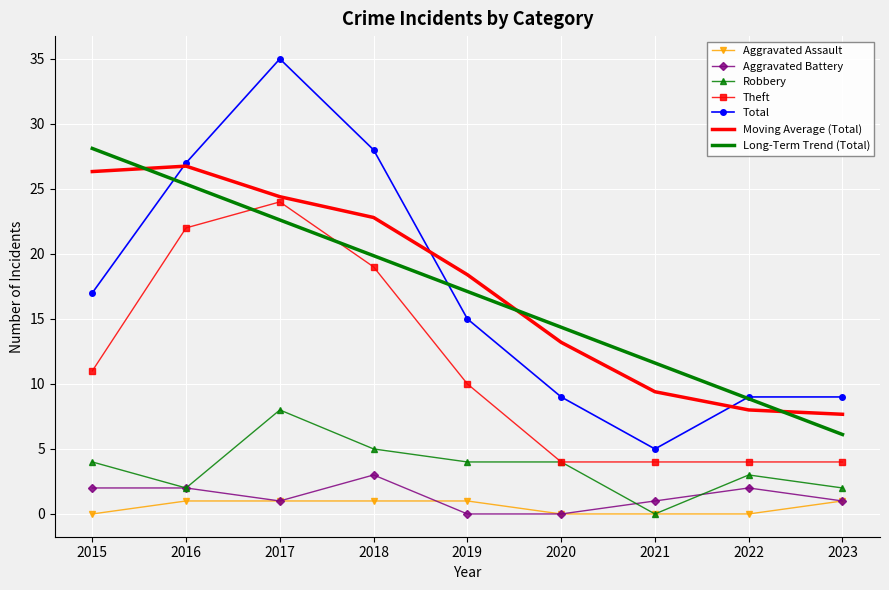

What are all the series names shown in the legend?

Aggravated Assault, Aggravated Battery, Robbery, Theft, Total, Moving Average (Total), Long-Term Trend (Total)